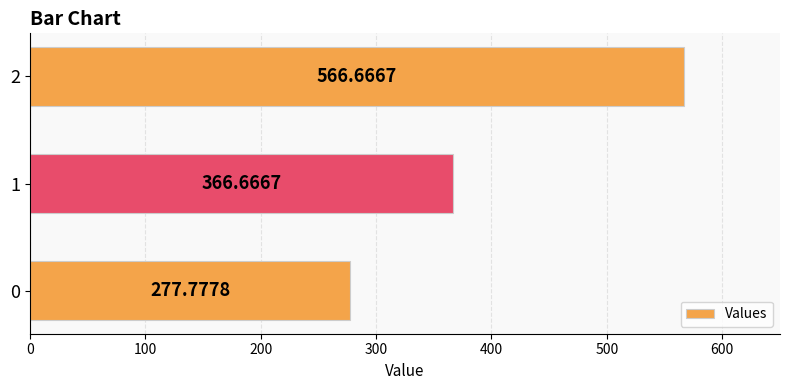

Does the chart contain stacked bars?

No